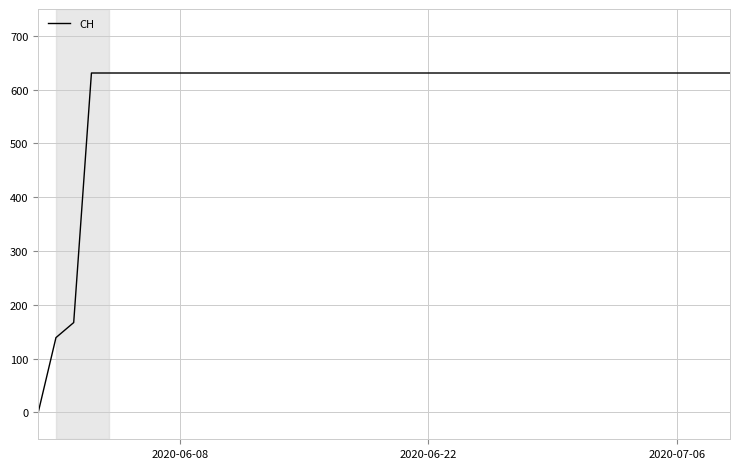

What is the difference between the maximum and minimum values?

631